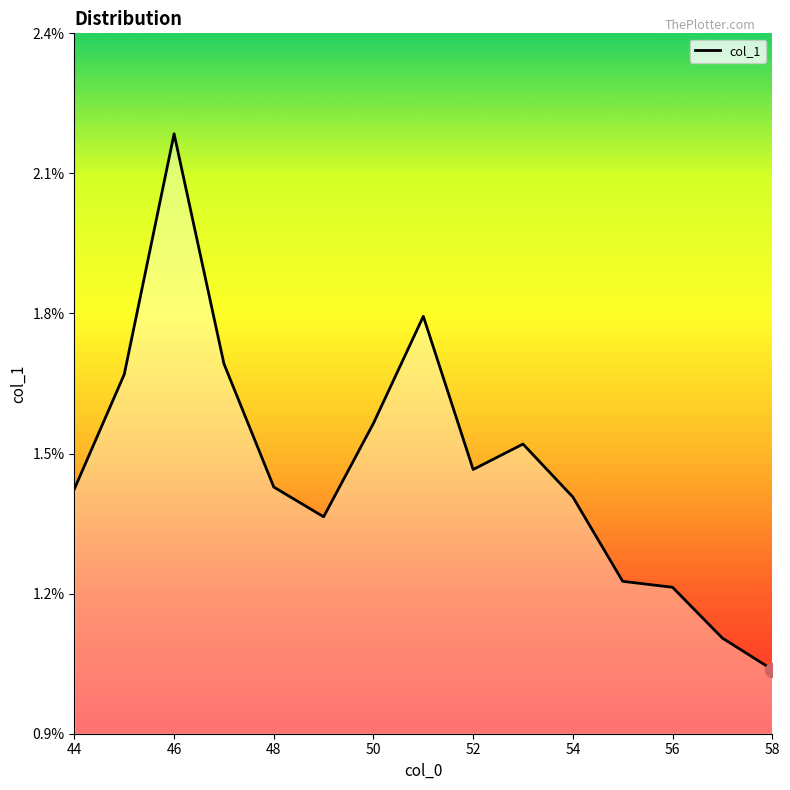

What is the sum of all values?

0.2